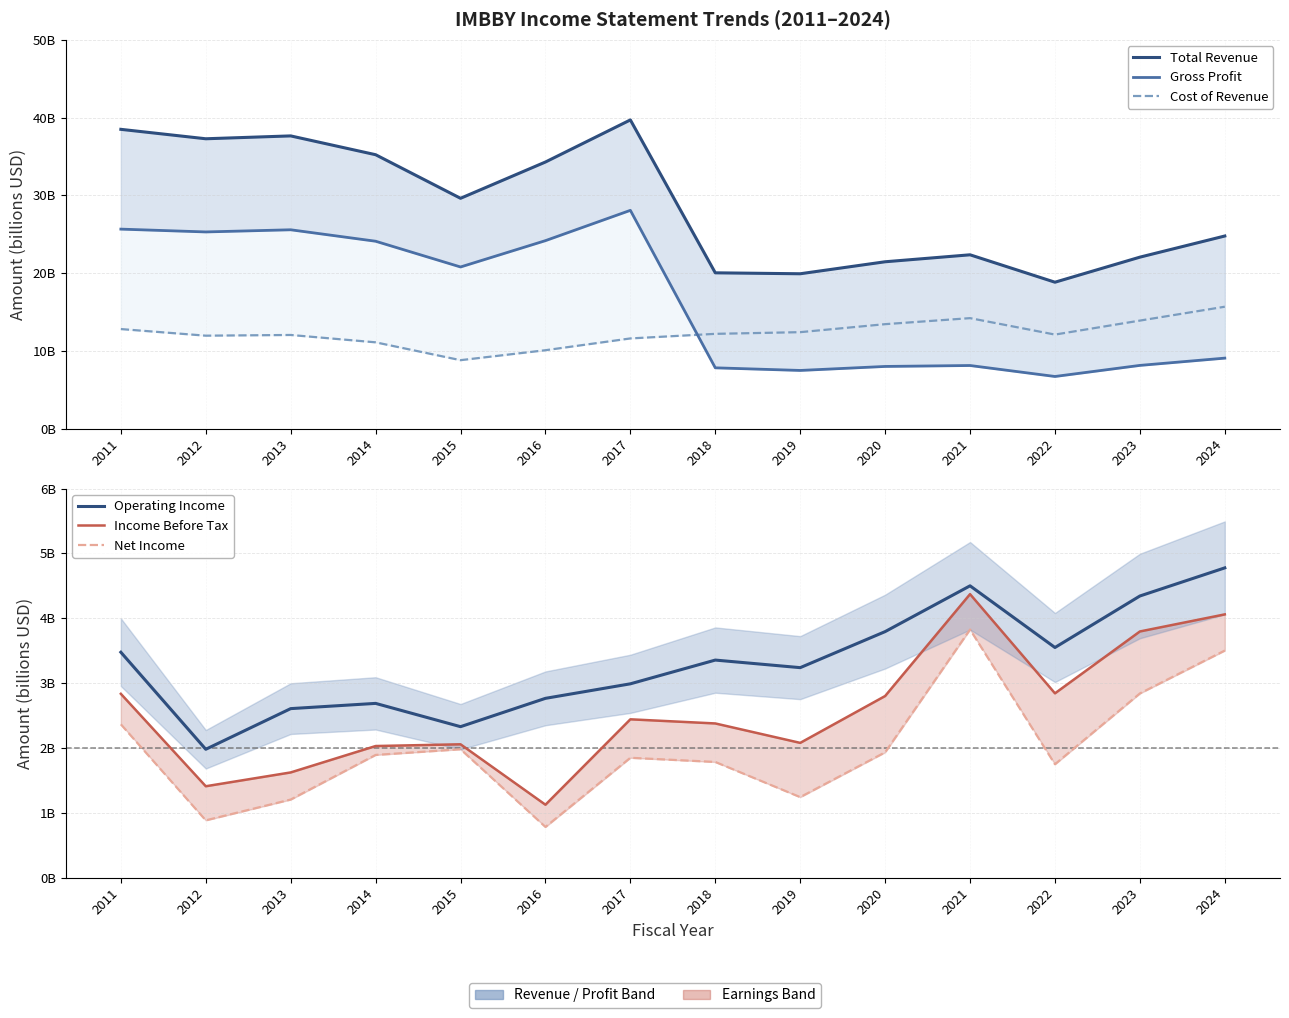

At which category does Net Income reach its first local peak?

2015